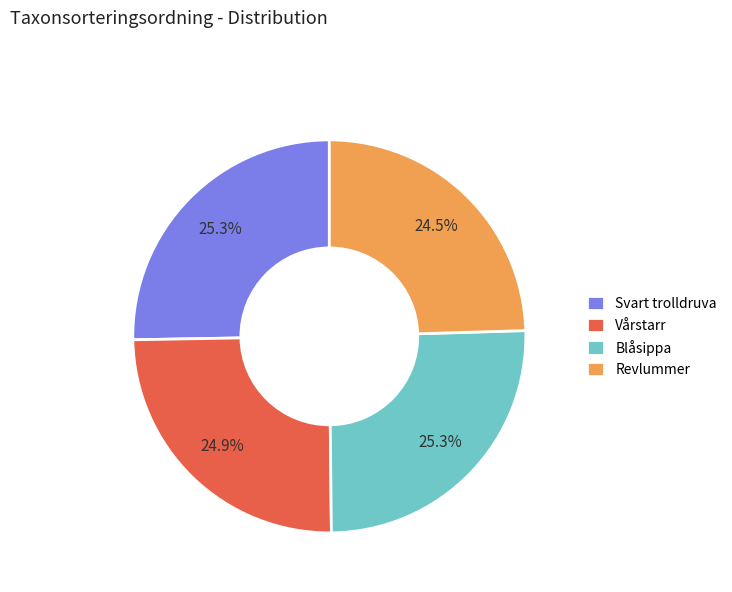

What is the ratio of the value at Revlummer to the value at Svart trolldruva?

1.0